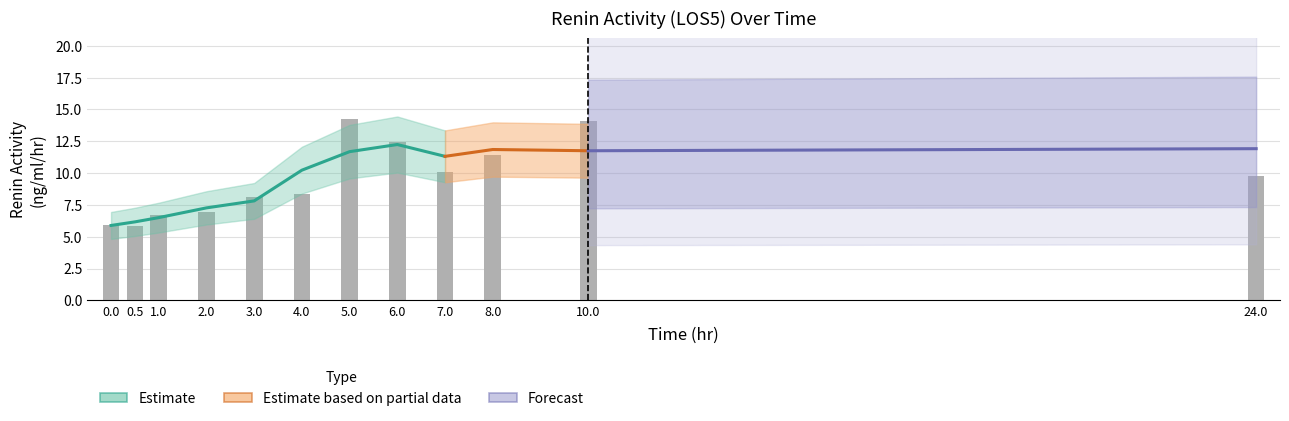

Approximately how many times larger is the value at 5.0 compared to 1.0?

2.1